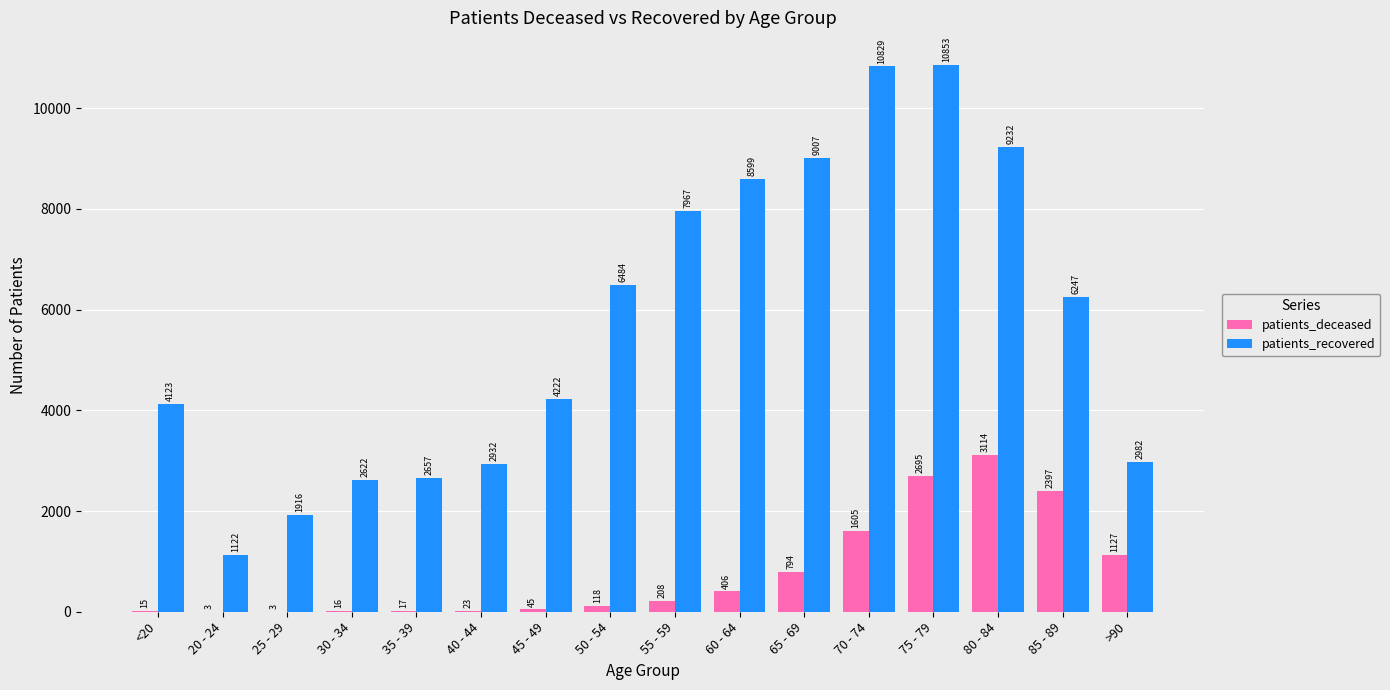

What are all the series names shown in the legend?

patients_deceased, patients_recovered